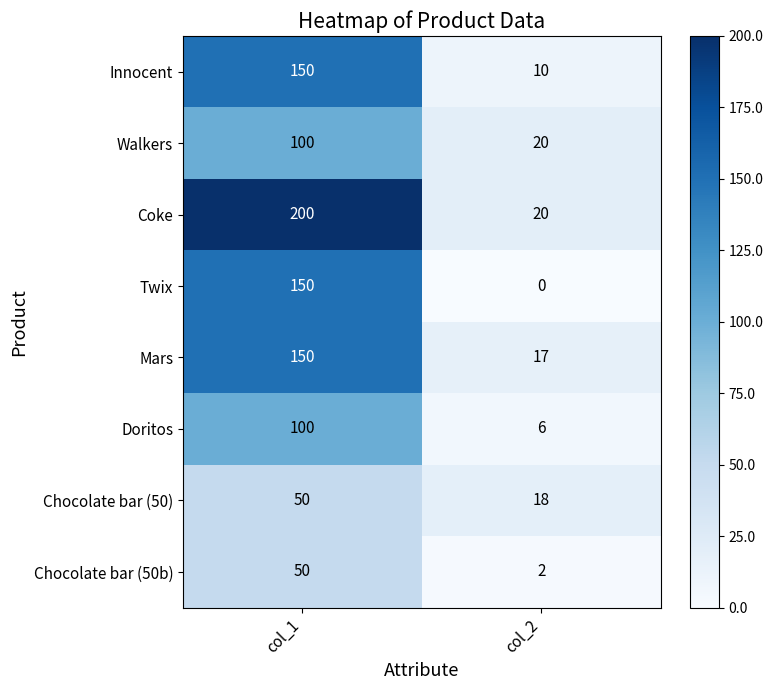

What is the average value of the Doritos series?

53